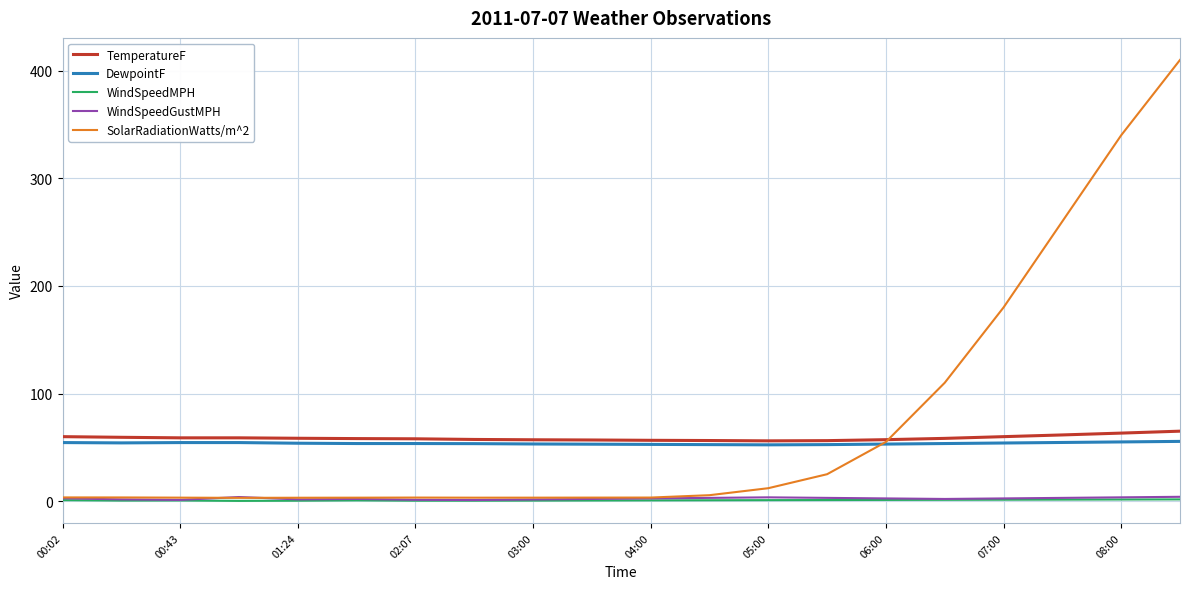

What are all the series names shown in the legend?

TemperatureF, DewpointF, WindSpeedMPH, WindSpeedGustMPH, SolarRadiationWatts/m^2